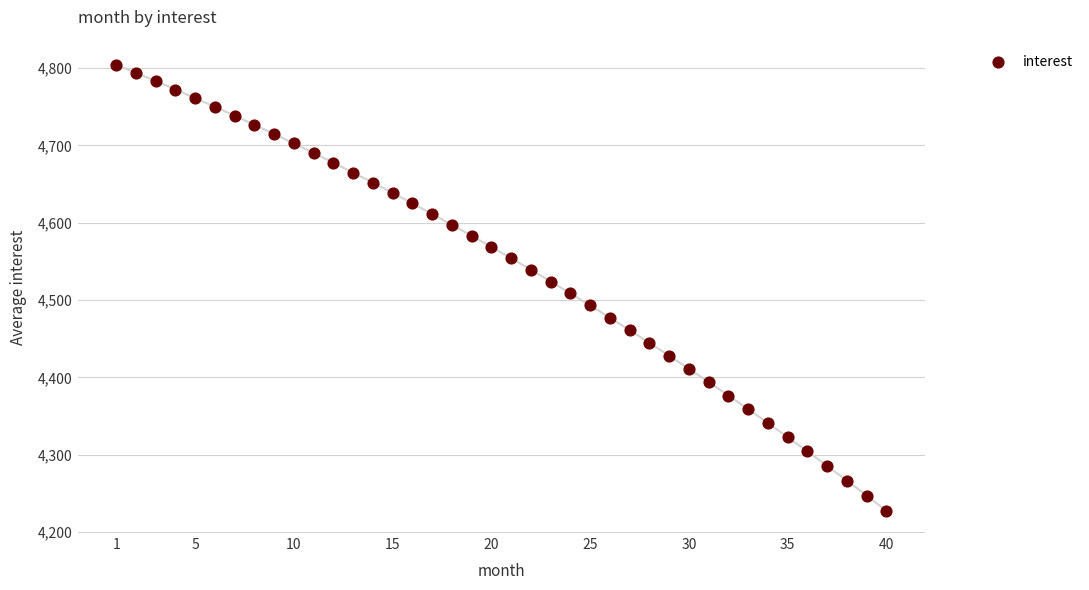

What is the maximum value shown in the chart?

4804.4